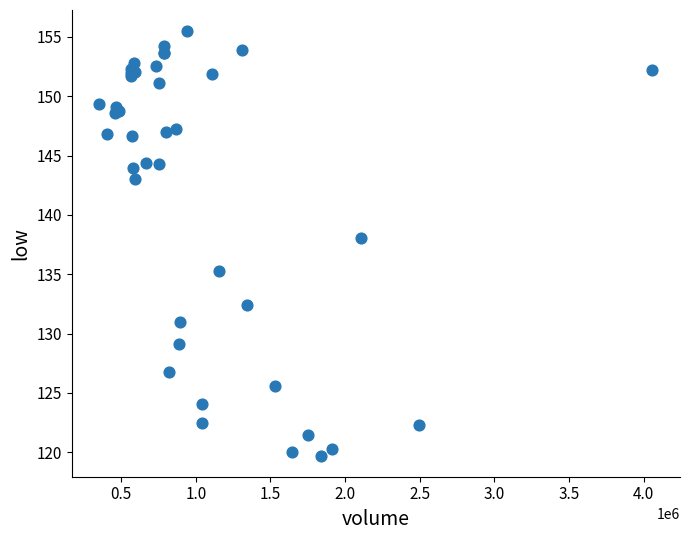

What Y value in the scatter plot is closest to 137?

138.1